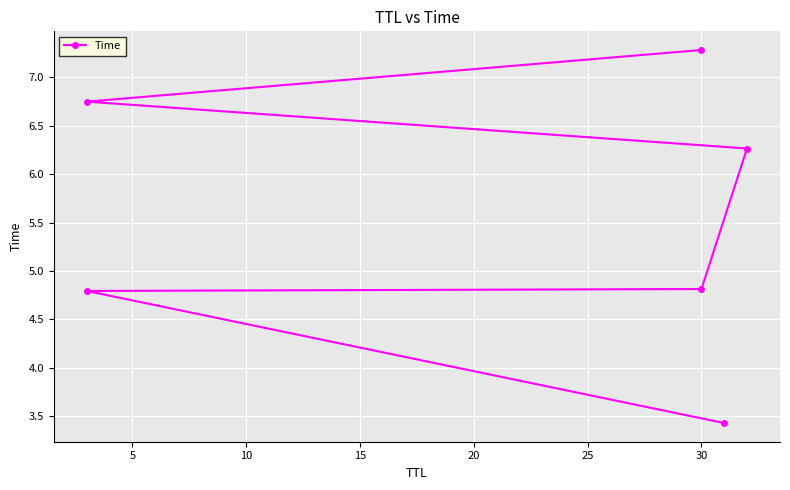

Which has a higher value, 10 or 5?

10